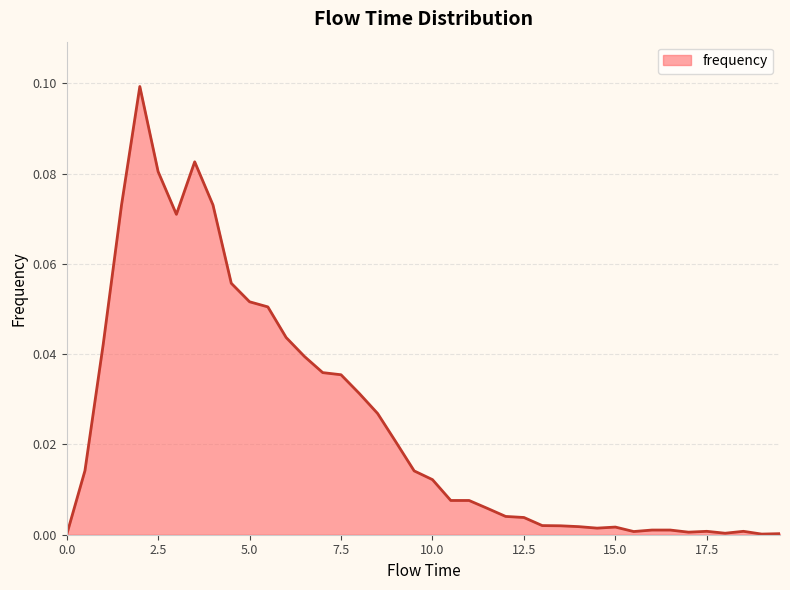

Does the chart display data point markers on the line(s)?

No